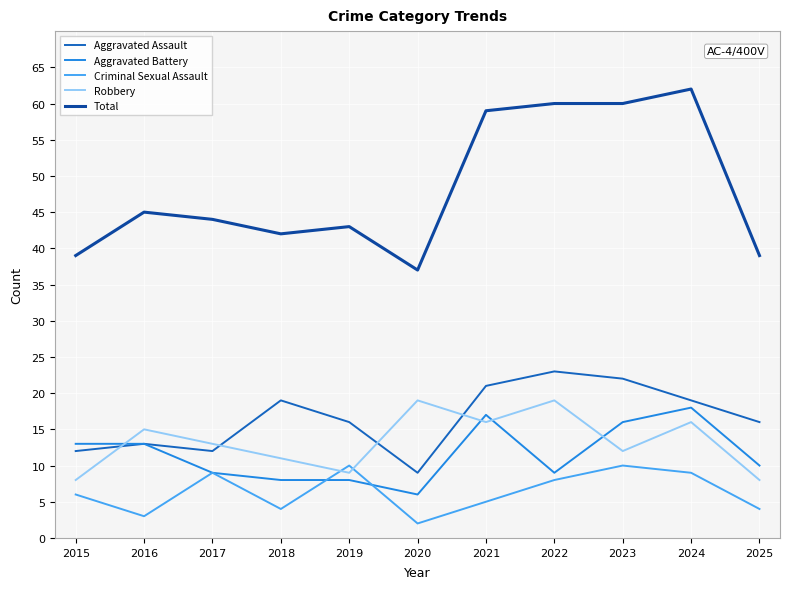

Read the Aggravated Battery value at 2024, to the nearest 10.

20